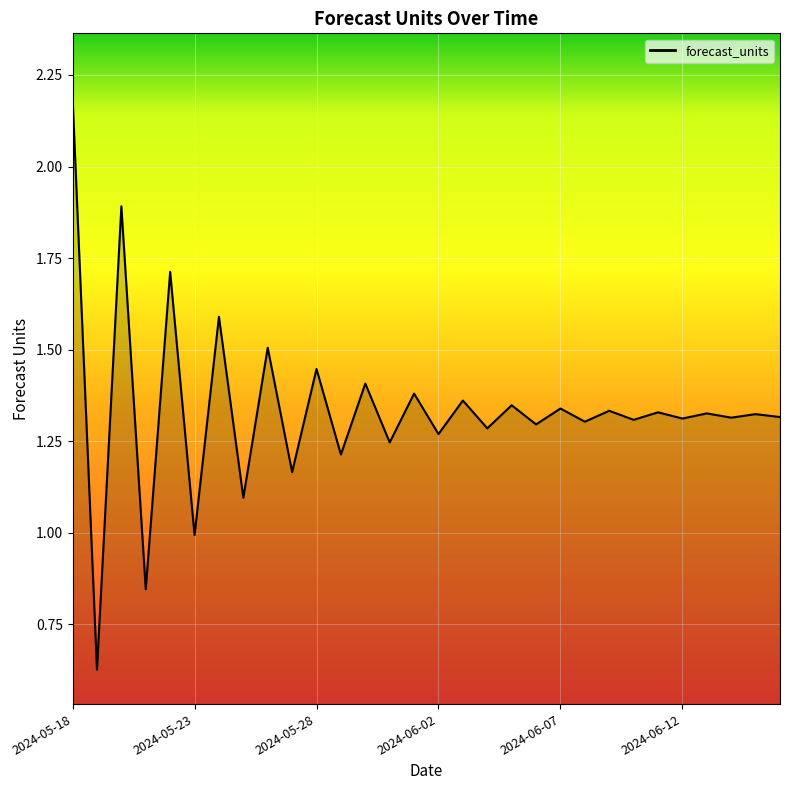

What is the difference between the maximum and minimum values?

1.6